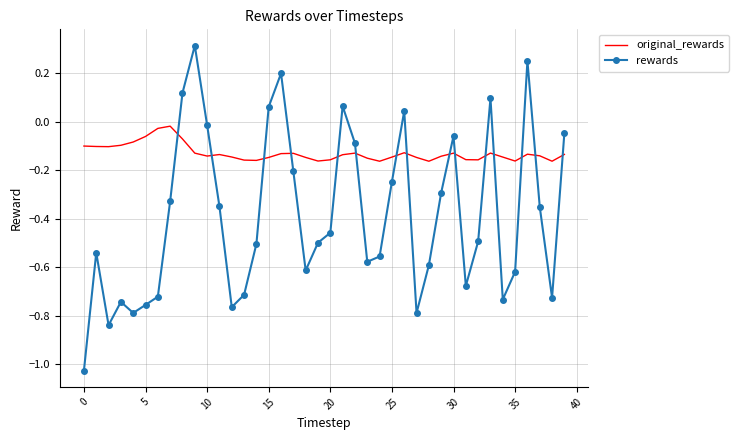

List the series in order of their peak value, lowest first.

original_rewards, rewards